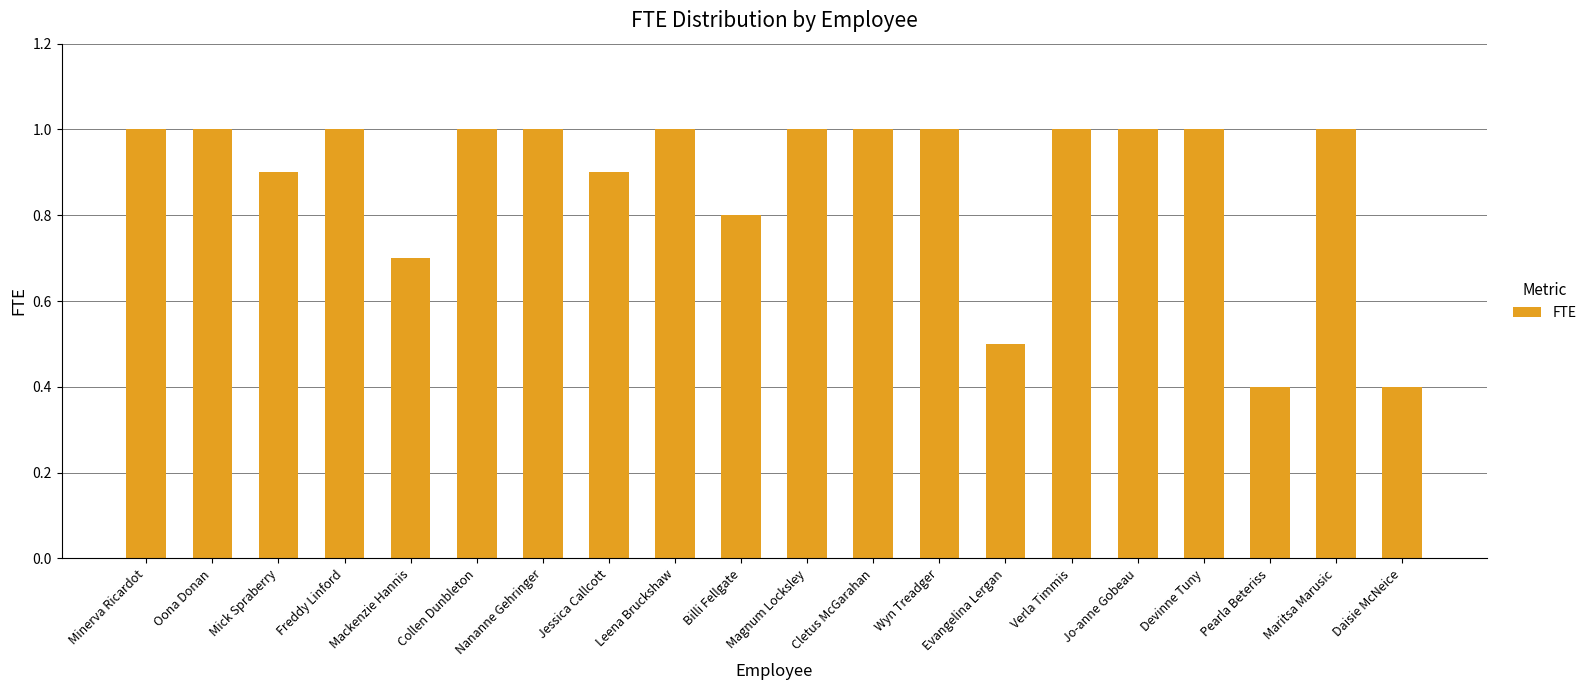

What is the label of the 10th bar from the left?

Billi Fellgate